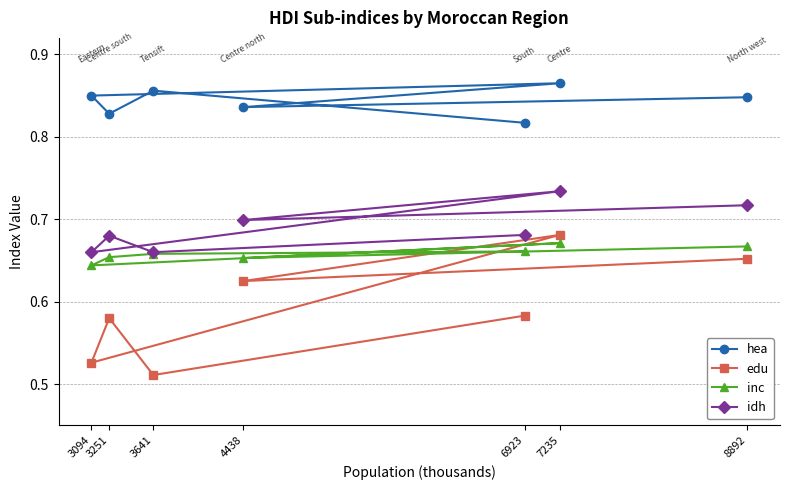

Which series has the largest range (max minus min)?

edu